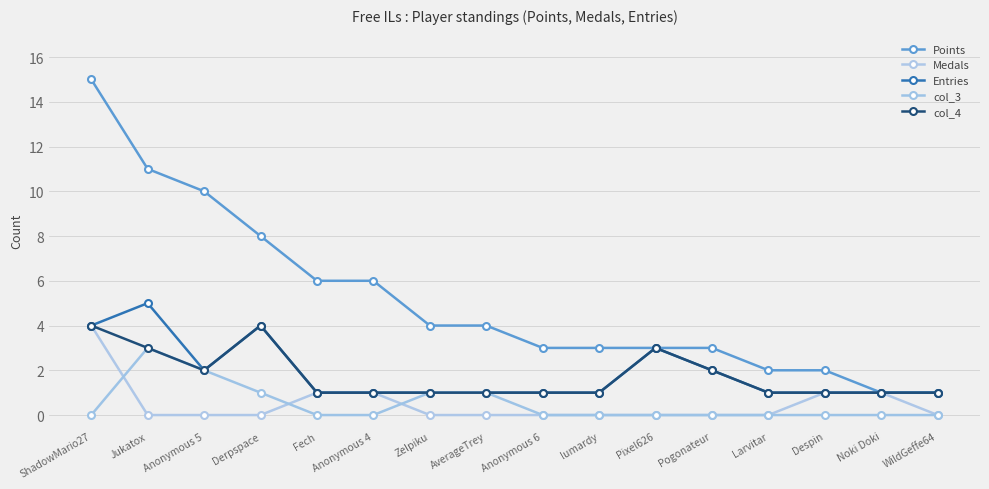

What is the sum of all col_3 values?

8